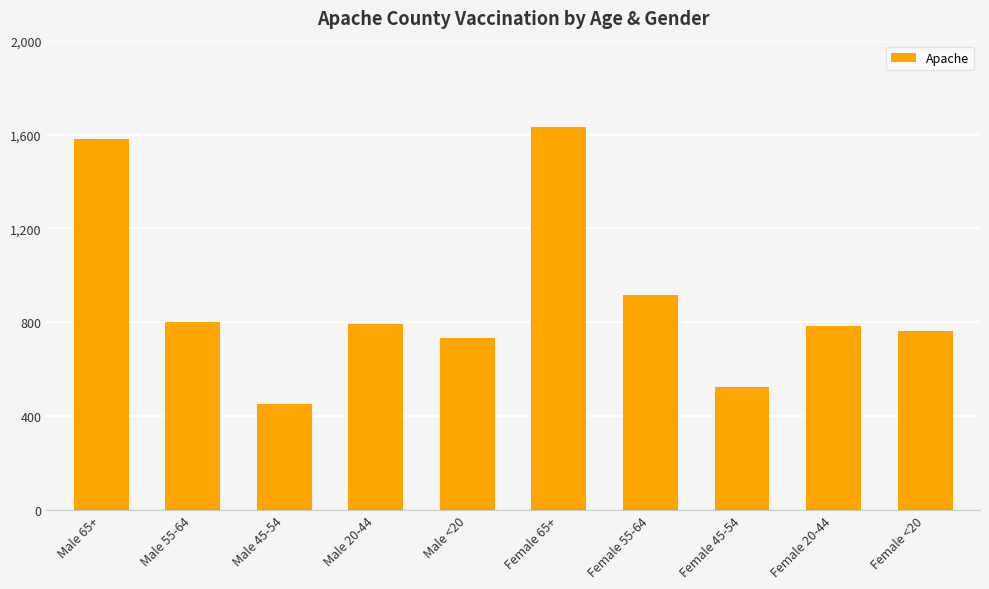

Between Female 45-54 and Male 20-44, which is larger?

Male 20-44